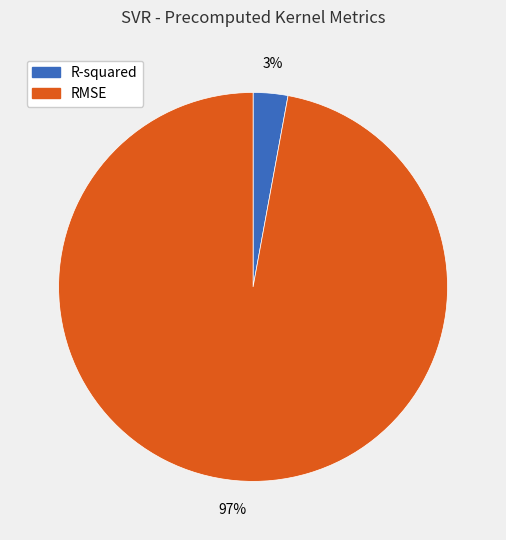

Between R-squared and RMSE, which is larger?

RMSE